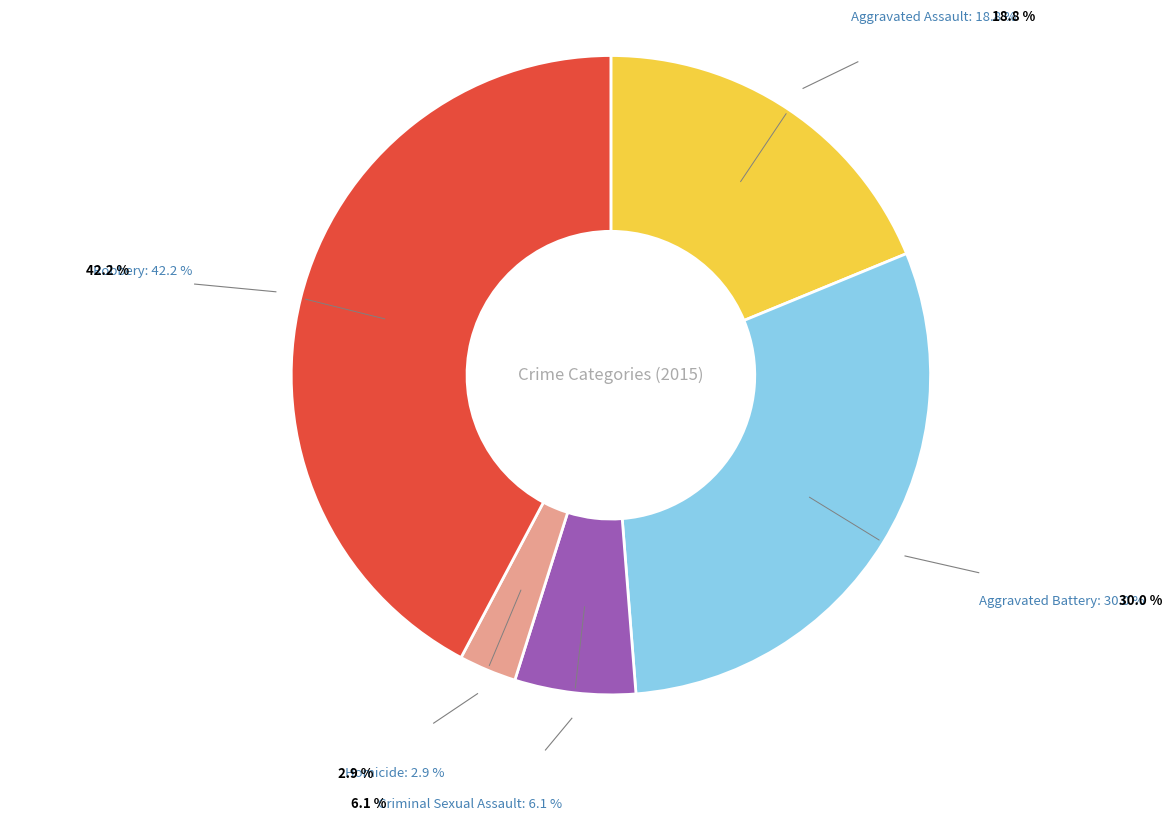

Does any single category account for the majority?

No